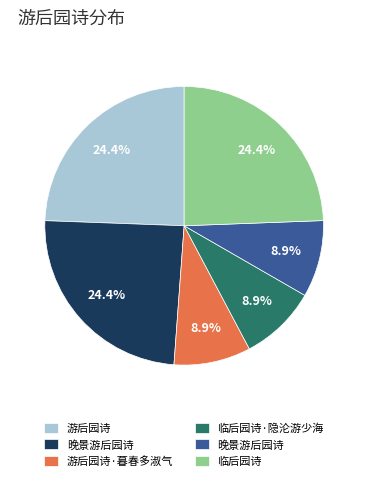

Is there a majority slice in this chart?

No